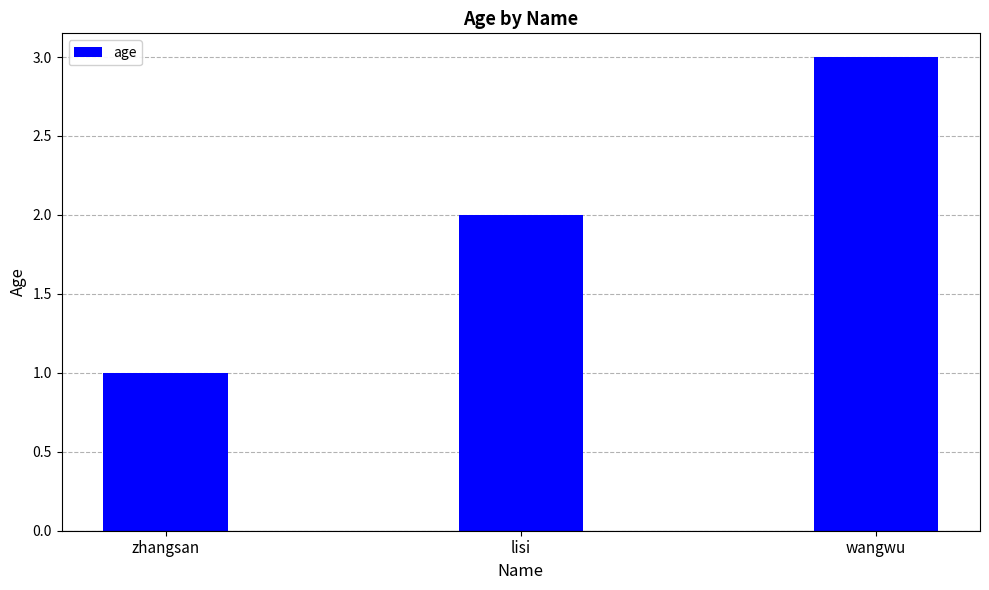

What is the value of the 3rd bar from the left?

3